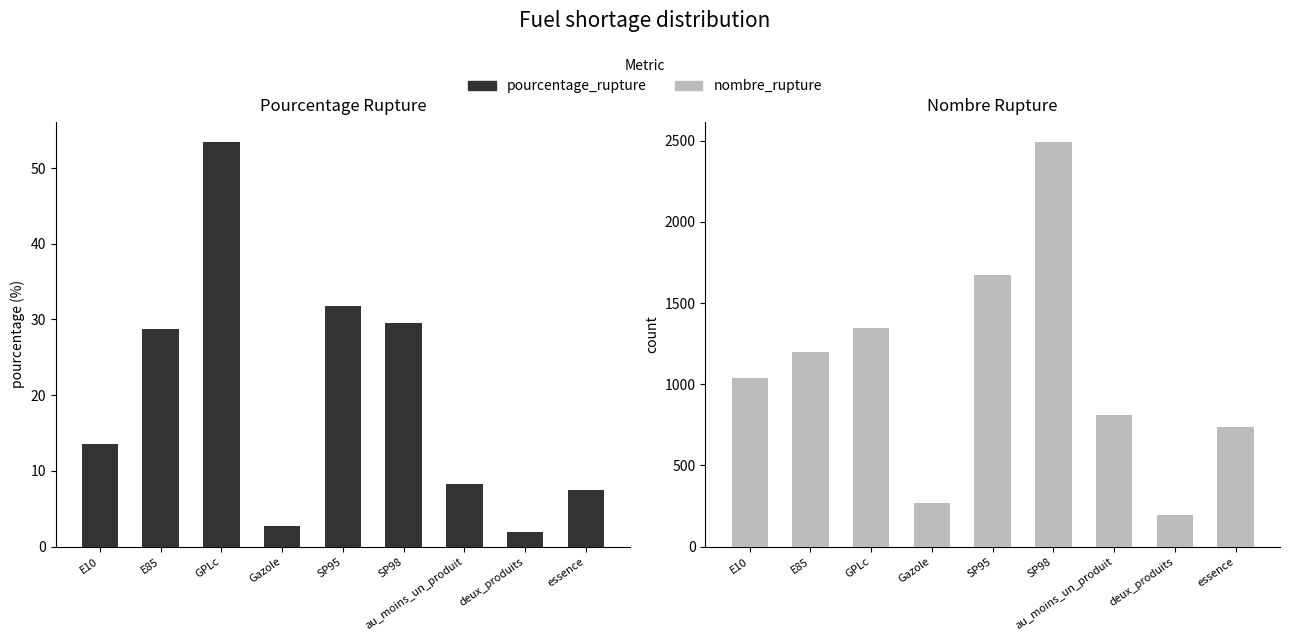

What is the difference between the maximum and minimum values in the nombre_rupture series?

2296.0